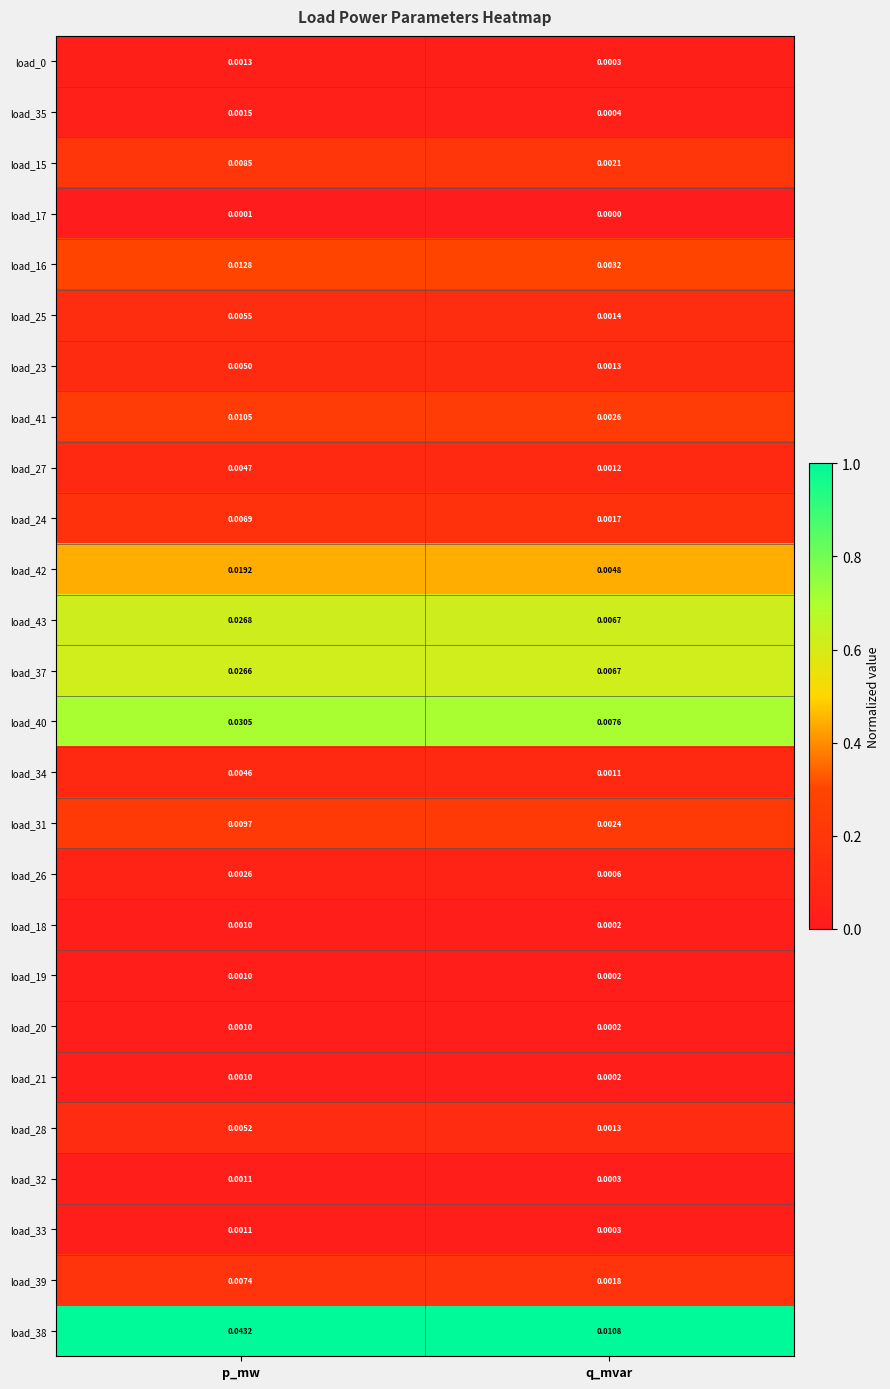

Which label corresponds to the largest value in the chart?

p_mw